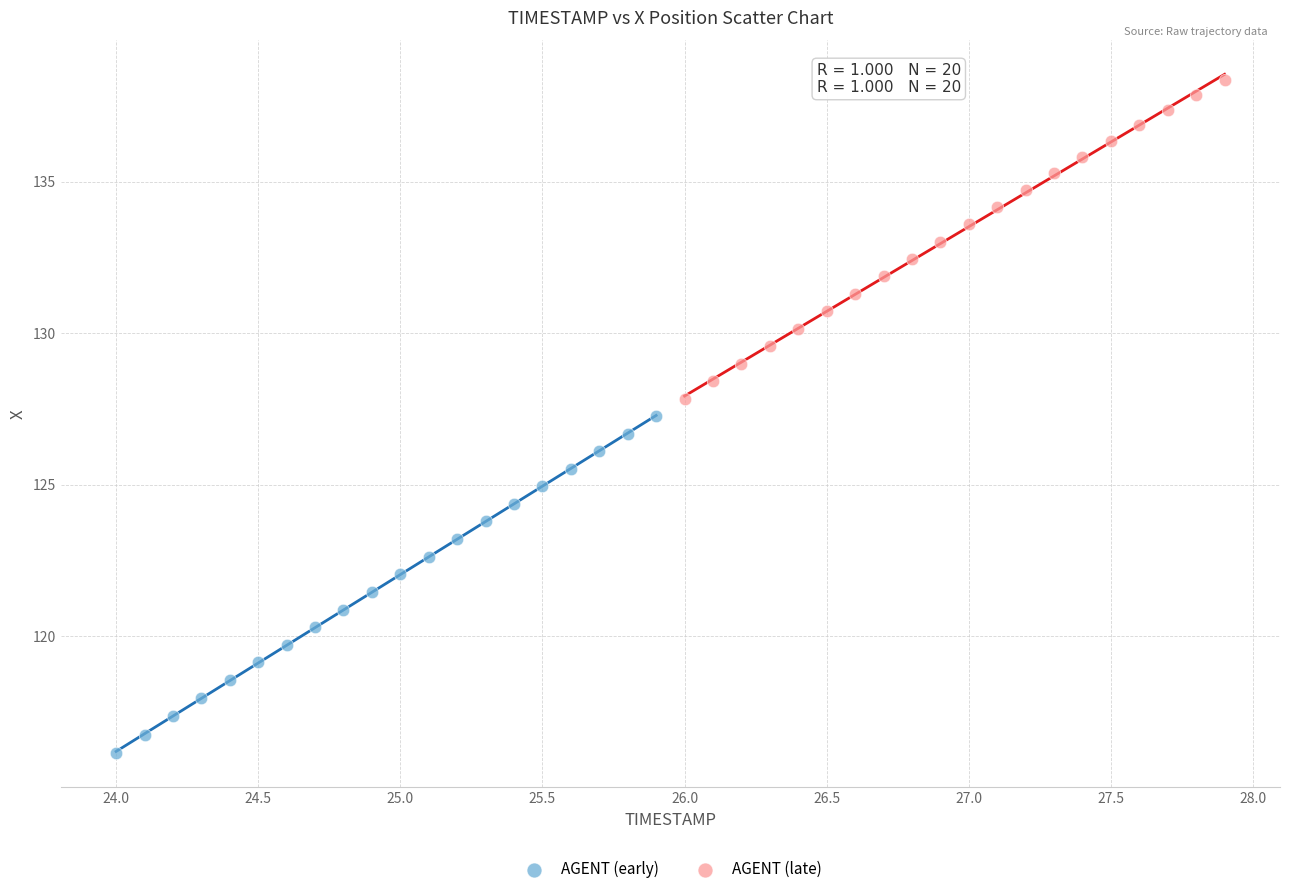

Which series reaches the maximum Y coordinate?

AGENT (late)